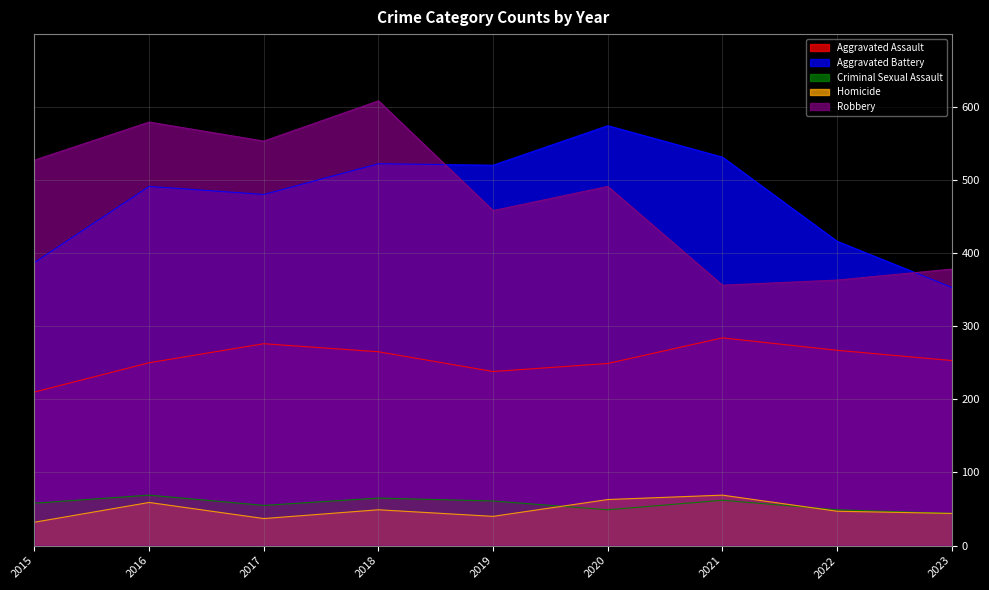

What is the approximate value of Aggravated Assault at 2021?

284